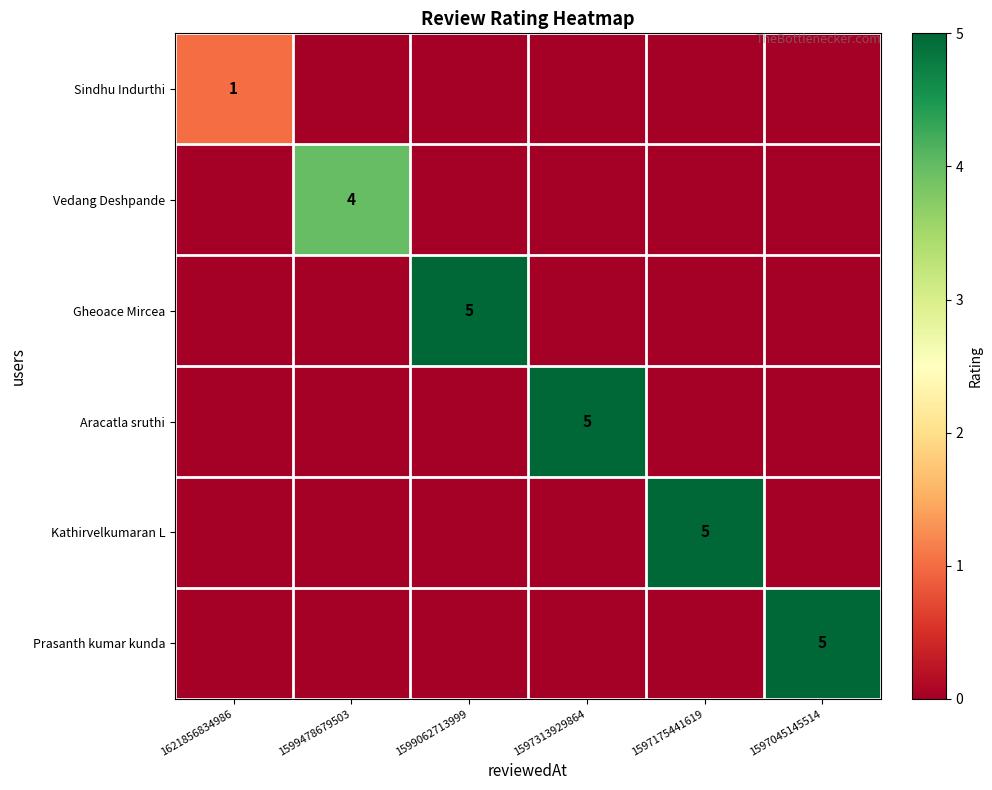

Is it true that Prasanth kumar kunda equals 3 at 1597045145514?

False